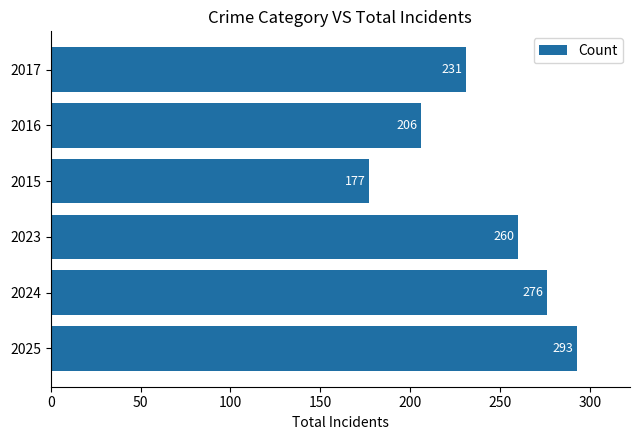

What is the difference between the maximum and second lowest values?

87